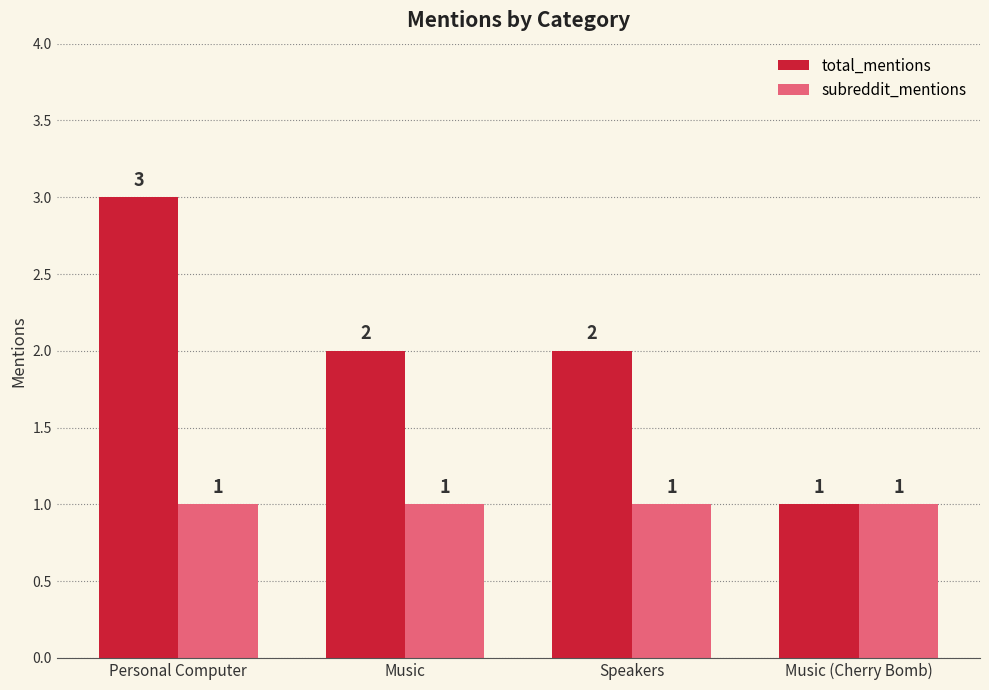

What are all the series names shown in the legend?

total_mentions, subreddit_mentions